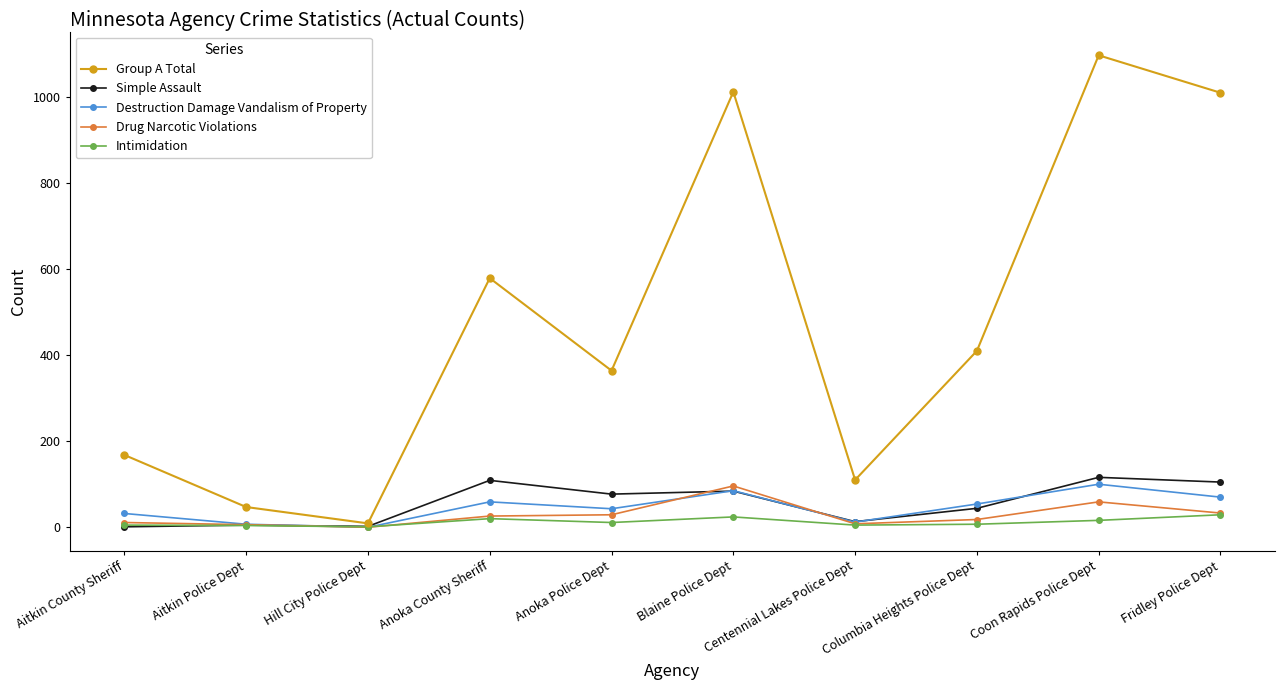

What is the label of the 9th point from the left?

Coon Rapids Police Dept